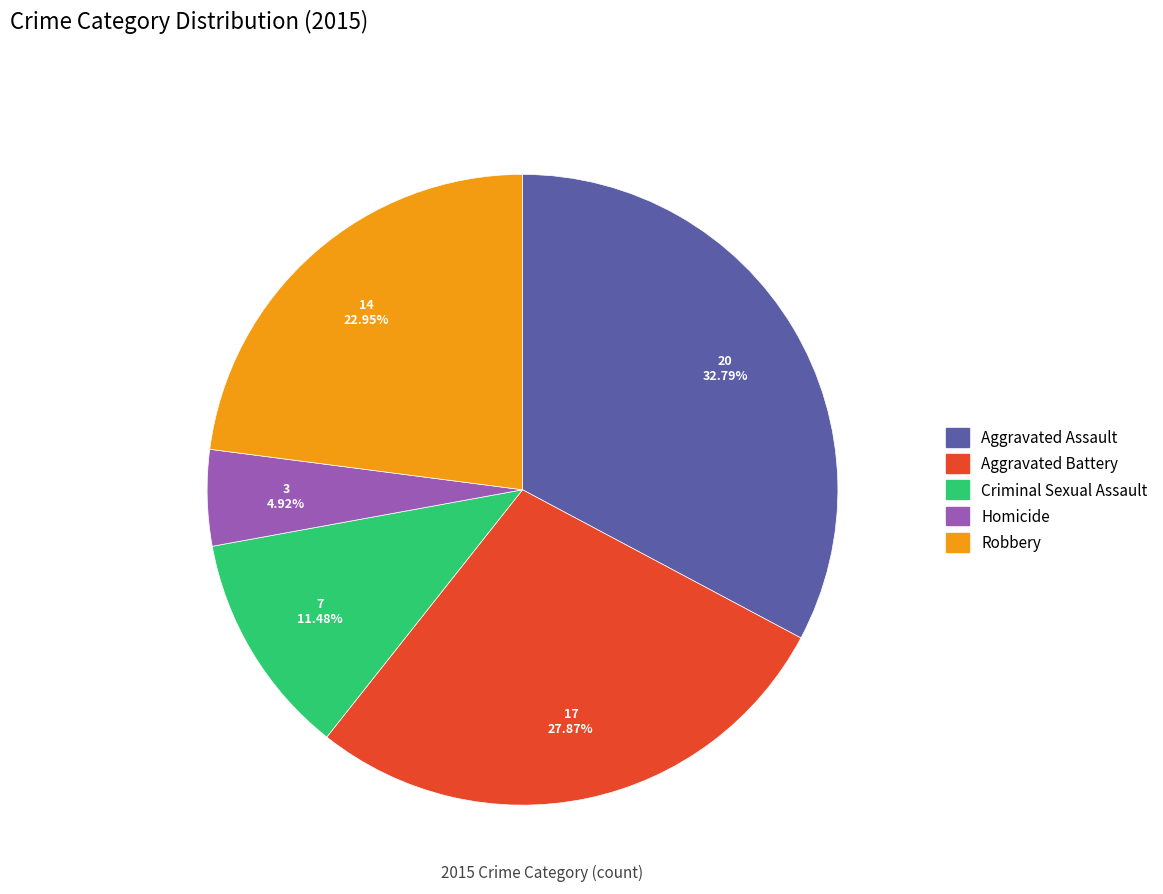

The Aggravated Assault slice represents 33% of the pie. True or false?

True